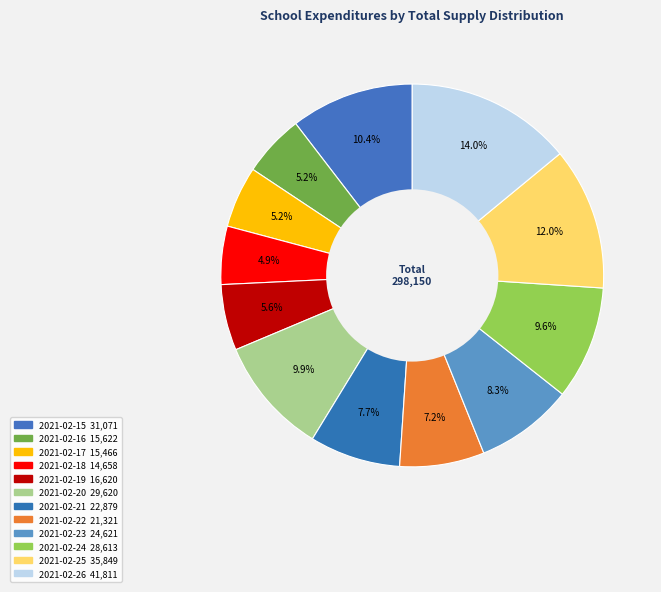

Does 2021-02-17 account for over 50% of the chart?

No